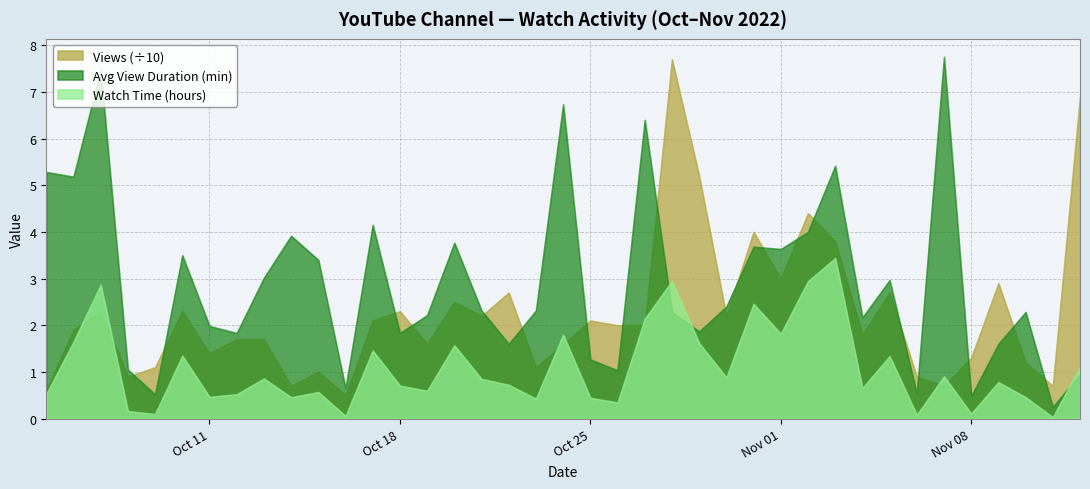

What position from the left is 2022-10-19?

15